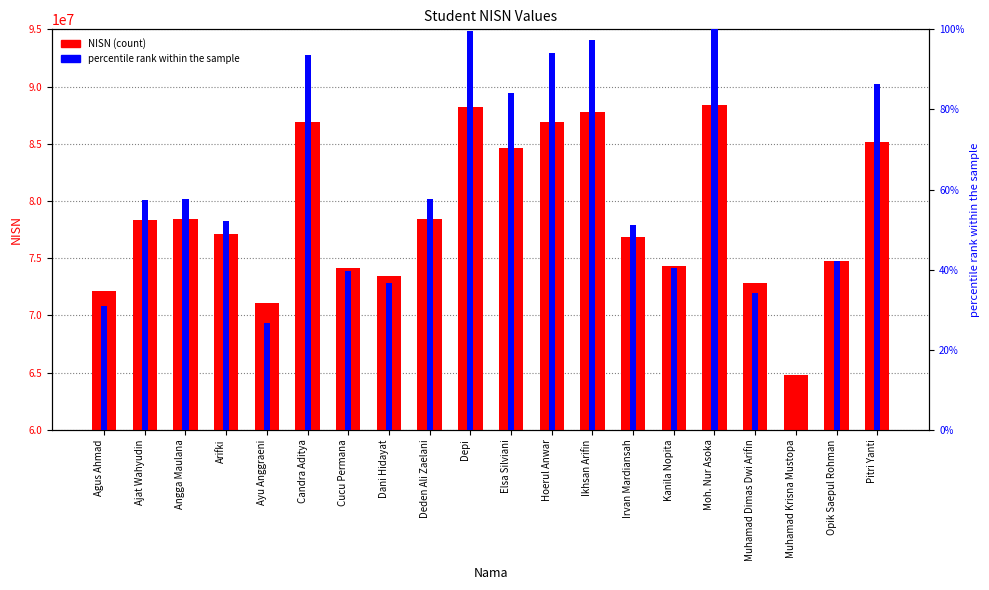

List the labels in order of NISN value, smallest first.

Muhamad Krisna Mustopa, Ayu Anggraeni, Agus Ahmad, Muhamad Dimas Dwi Arifin, Dani Hidayat, Cucu Permana, Kanila Nopita, Opik Saepul Rohman, Irvan Mardiansah, Arifki, Ajat Wahyudin, Deden Ali Zaelani, Angga Maulana, Elsa Silviani, Pitri Yanti, Candra Aditya, Hoerul Anwar, Ikhsan Arifin, Depi, Moh. Nur Asoka